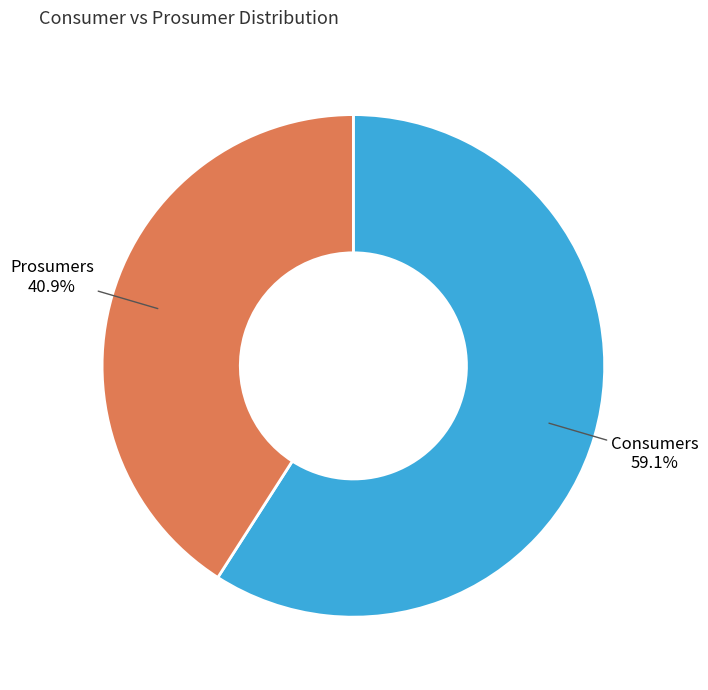

Is there a majority slice in this chart?

Yes